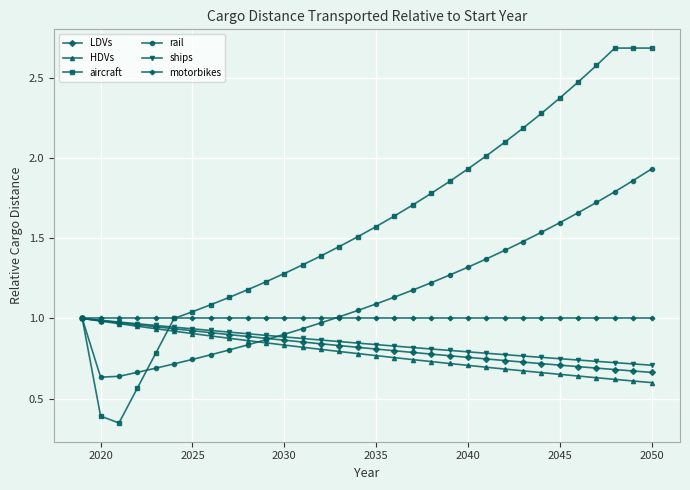

True or false: HDVs has more than 0 interior local peaks.

False